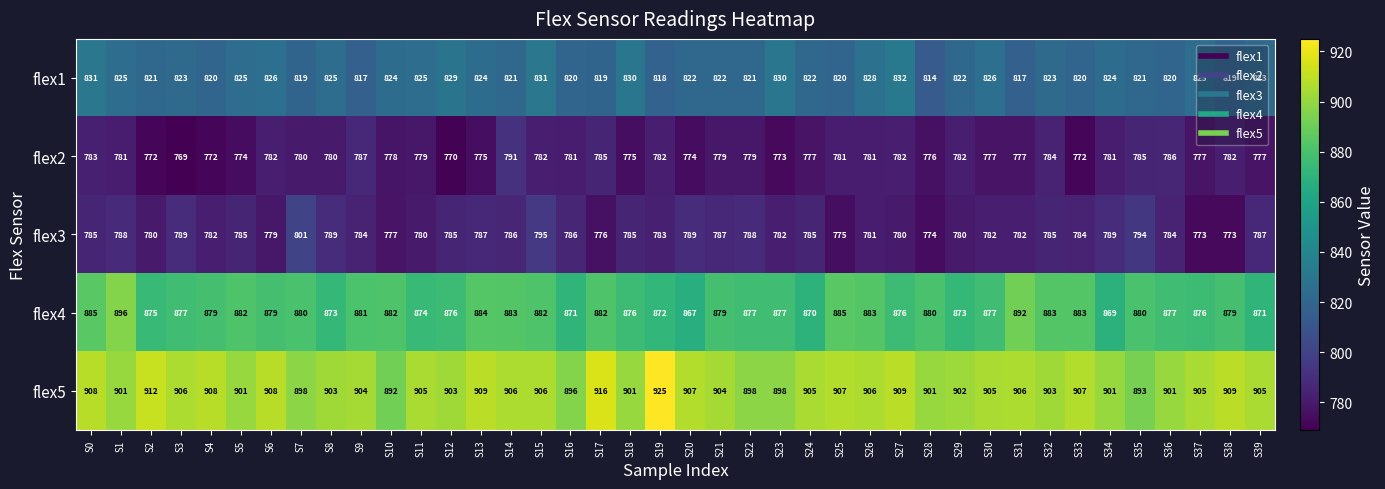

The flex2 series shows 1201 at S10. True or false?

False